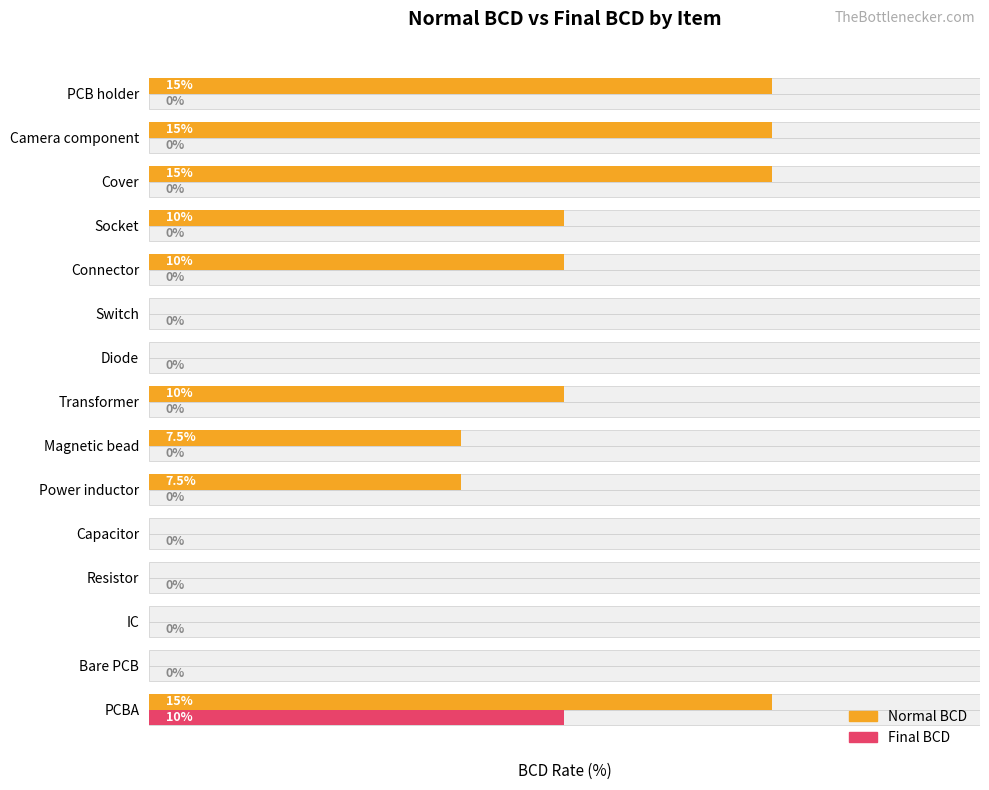

Which series has the largest total across all categories?

Normal BCD